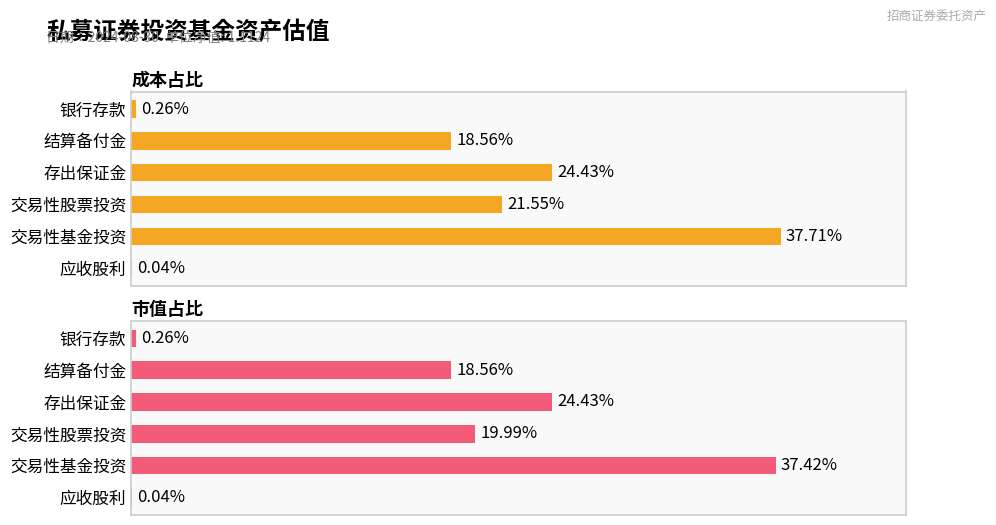

The 成本占比 series shows 0.0 at 应收股利. True or false?

True